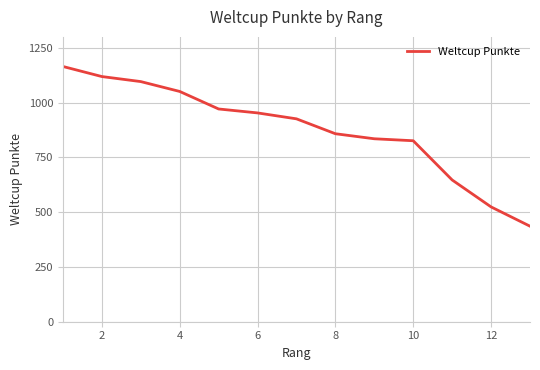

What is the maximum value shown in the chart?

1165